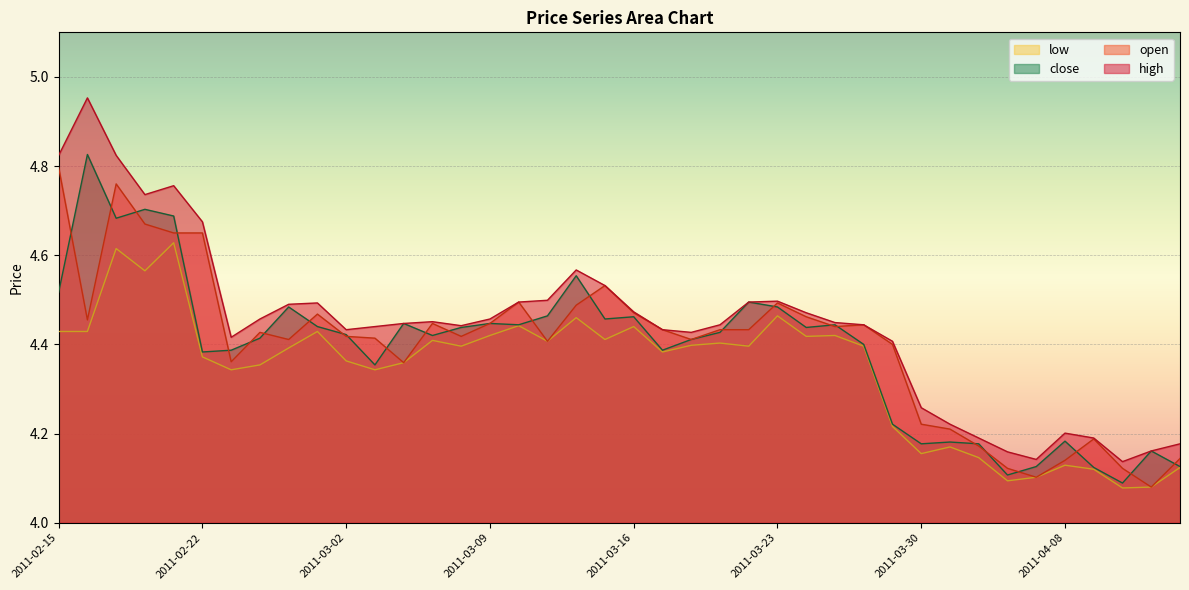

What is the sum of the close values at 2011-02-17 and 2011-03-21?

9.1